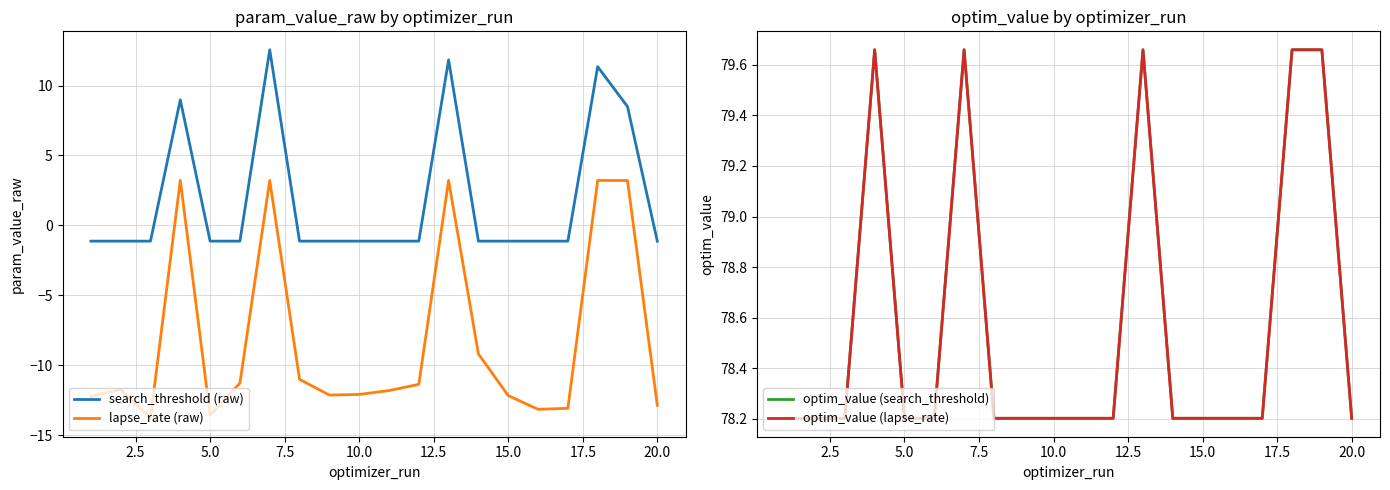

What is the maximum value for search_threshold (raw)?

12.6